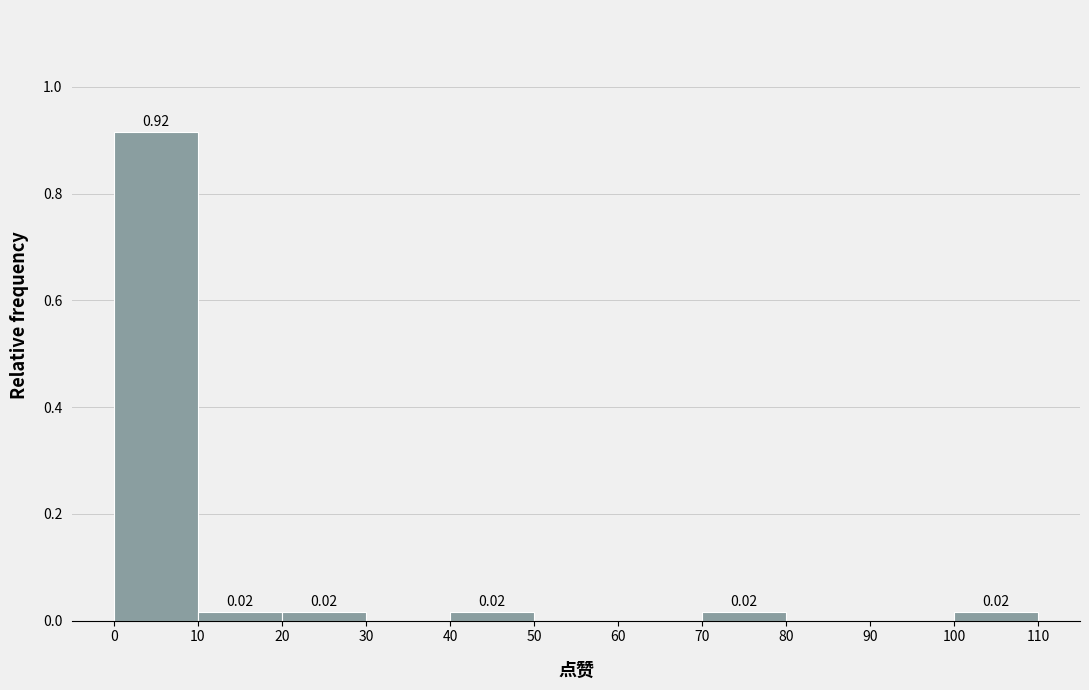

Which range on the x-axis has the tallest bar?

0 to 10